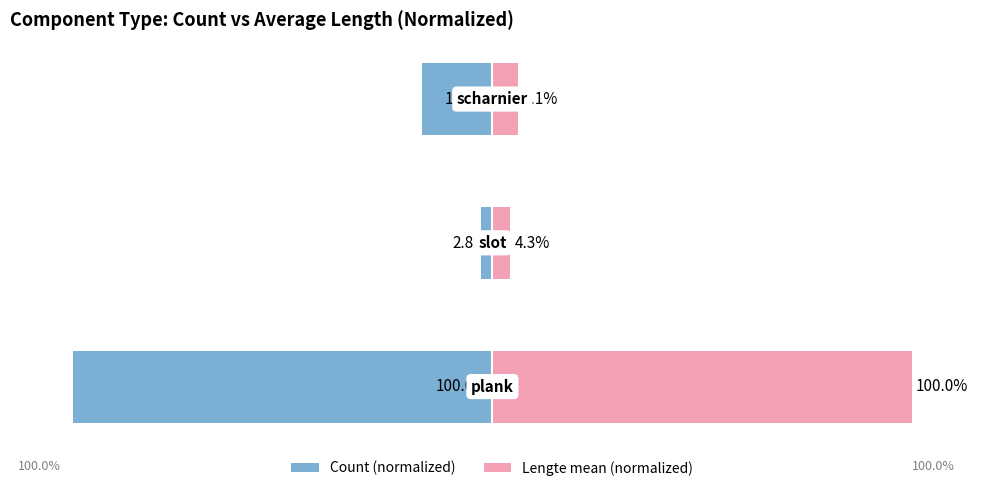

How many values in the Count (normalized) series exceed -16?

1